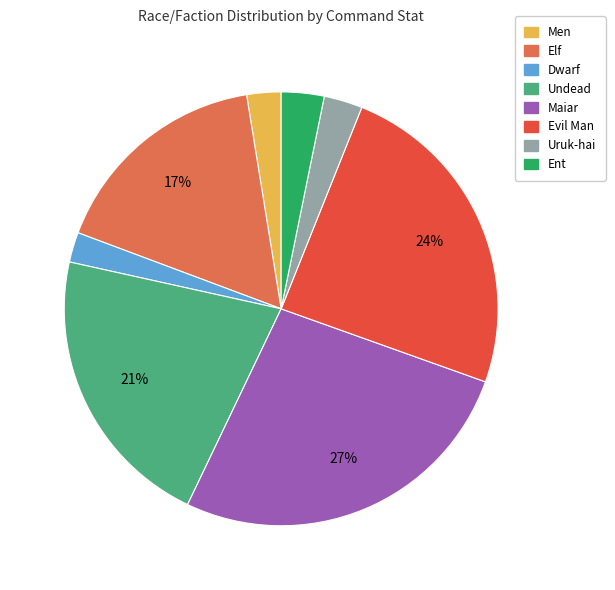

Which slice is the largest?

Maiar